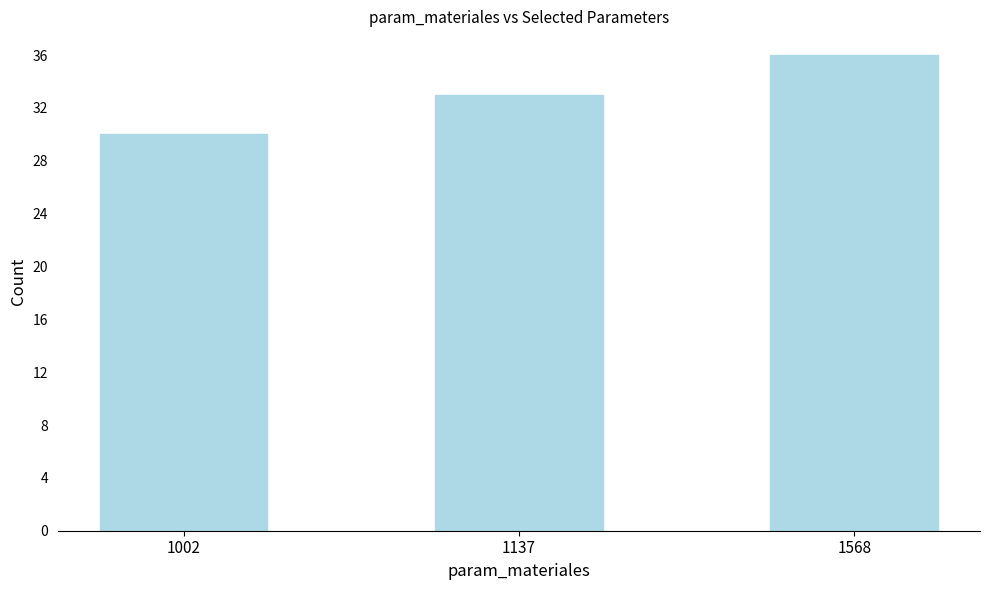

List the labels in order of value, smallest first.

1002, 1137, 1568